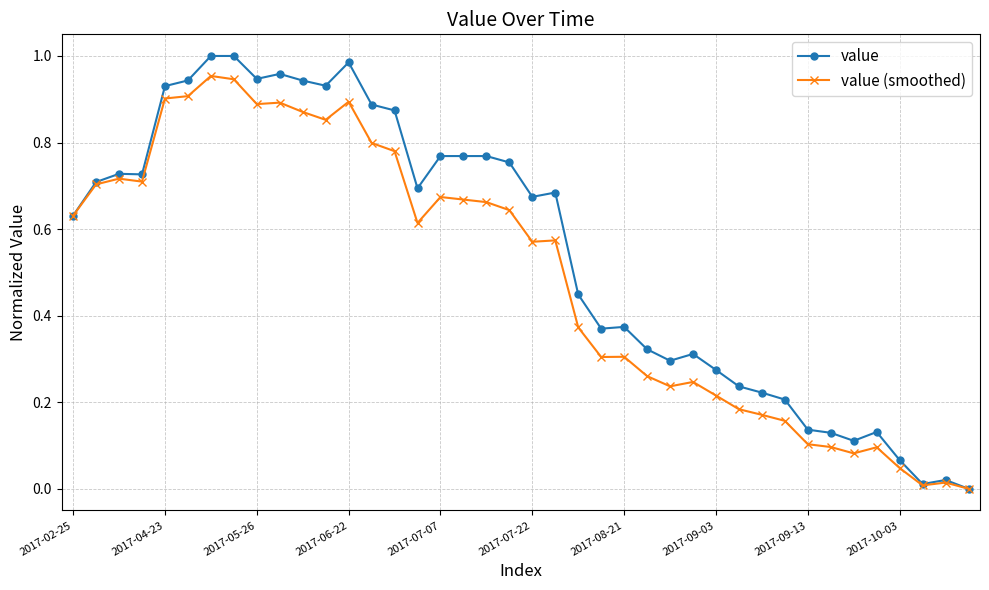

Which series has the largest range (max minus min)?

value